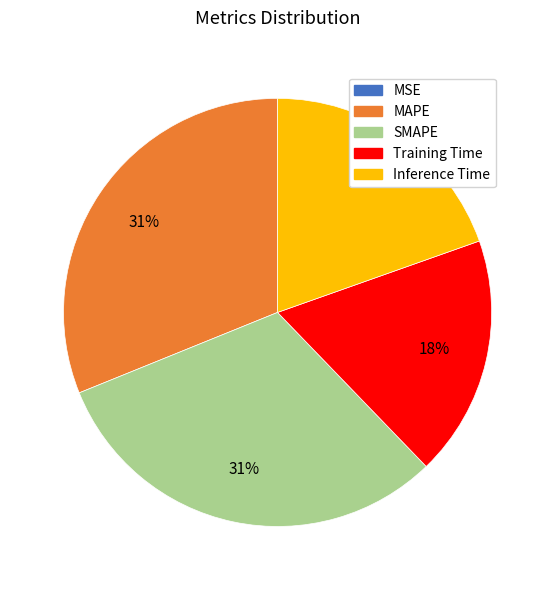

Between SMAPE and Training Time, which is larger?

SMAPE